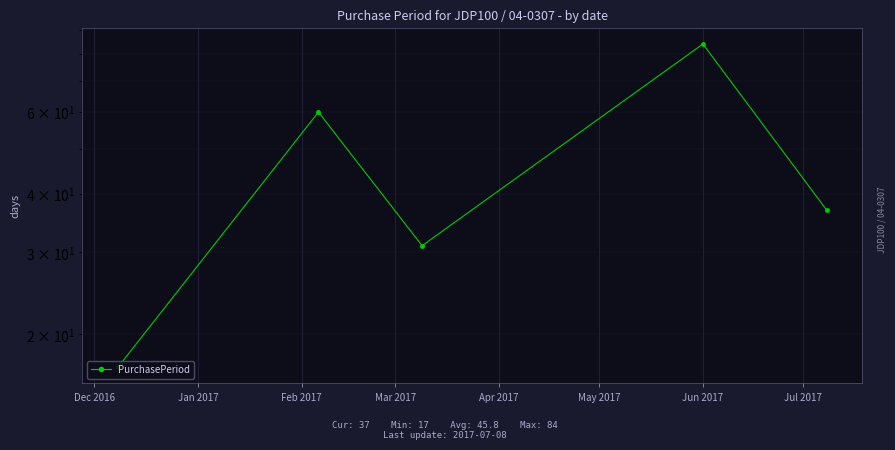

What is the smallest value displayed?

17